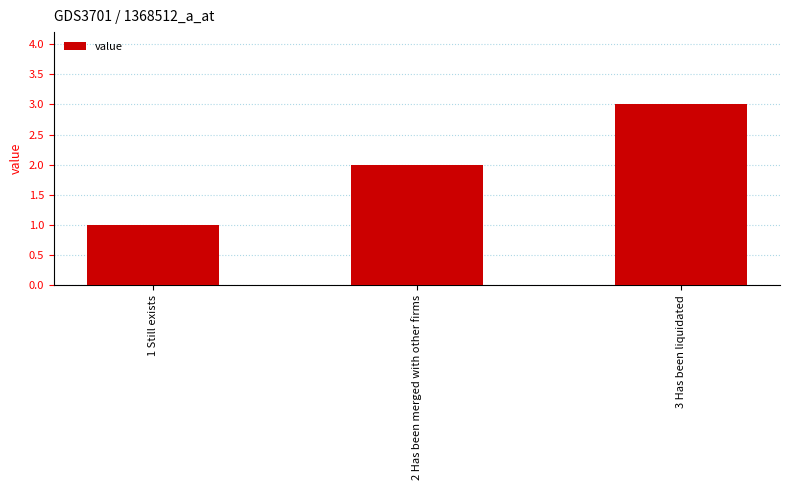

What is the maximum value shown in the chart?

3